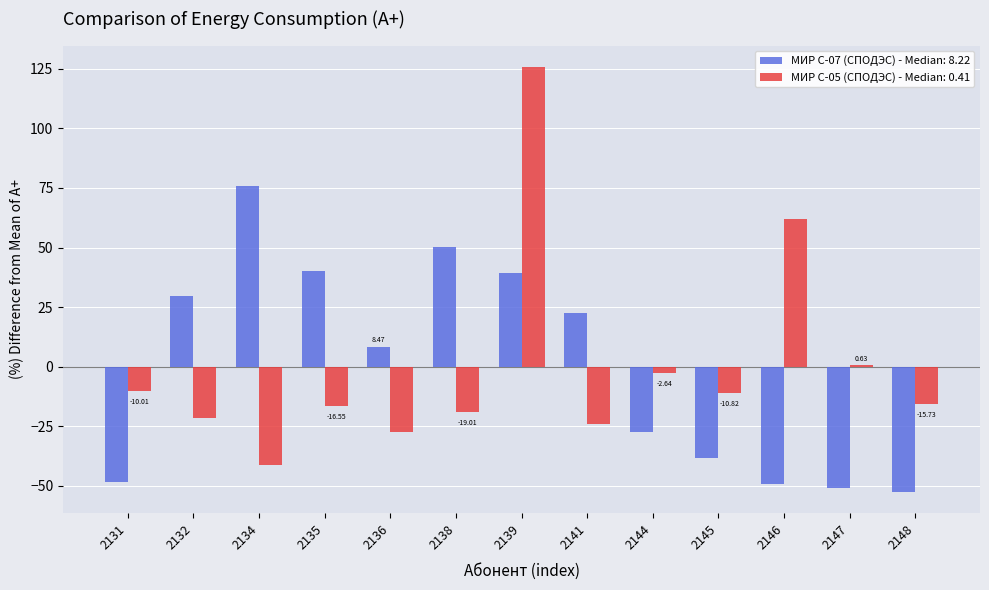

At how many categories does at least one series exceed 21?

7